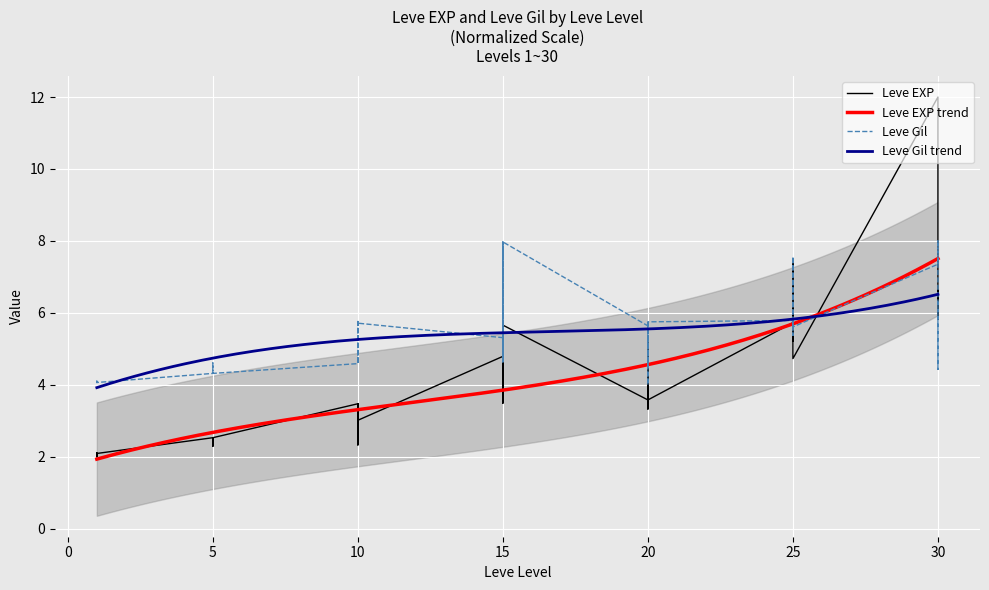

At which category does the chart reach its minimum across all series?

1